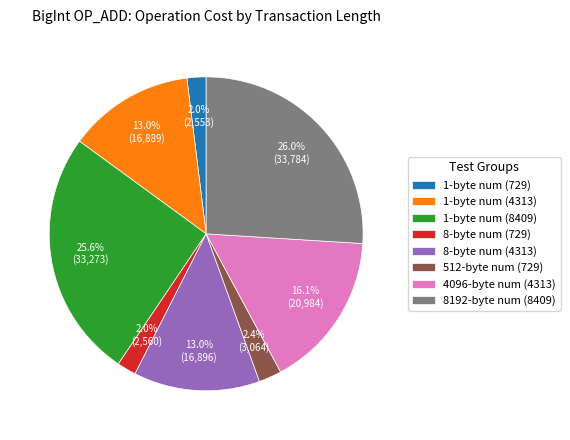

Between 8-byte num (729) and 1-byte num (4313), which is larger?

1-byte num (4313)